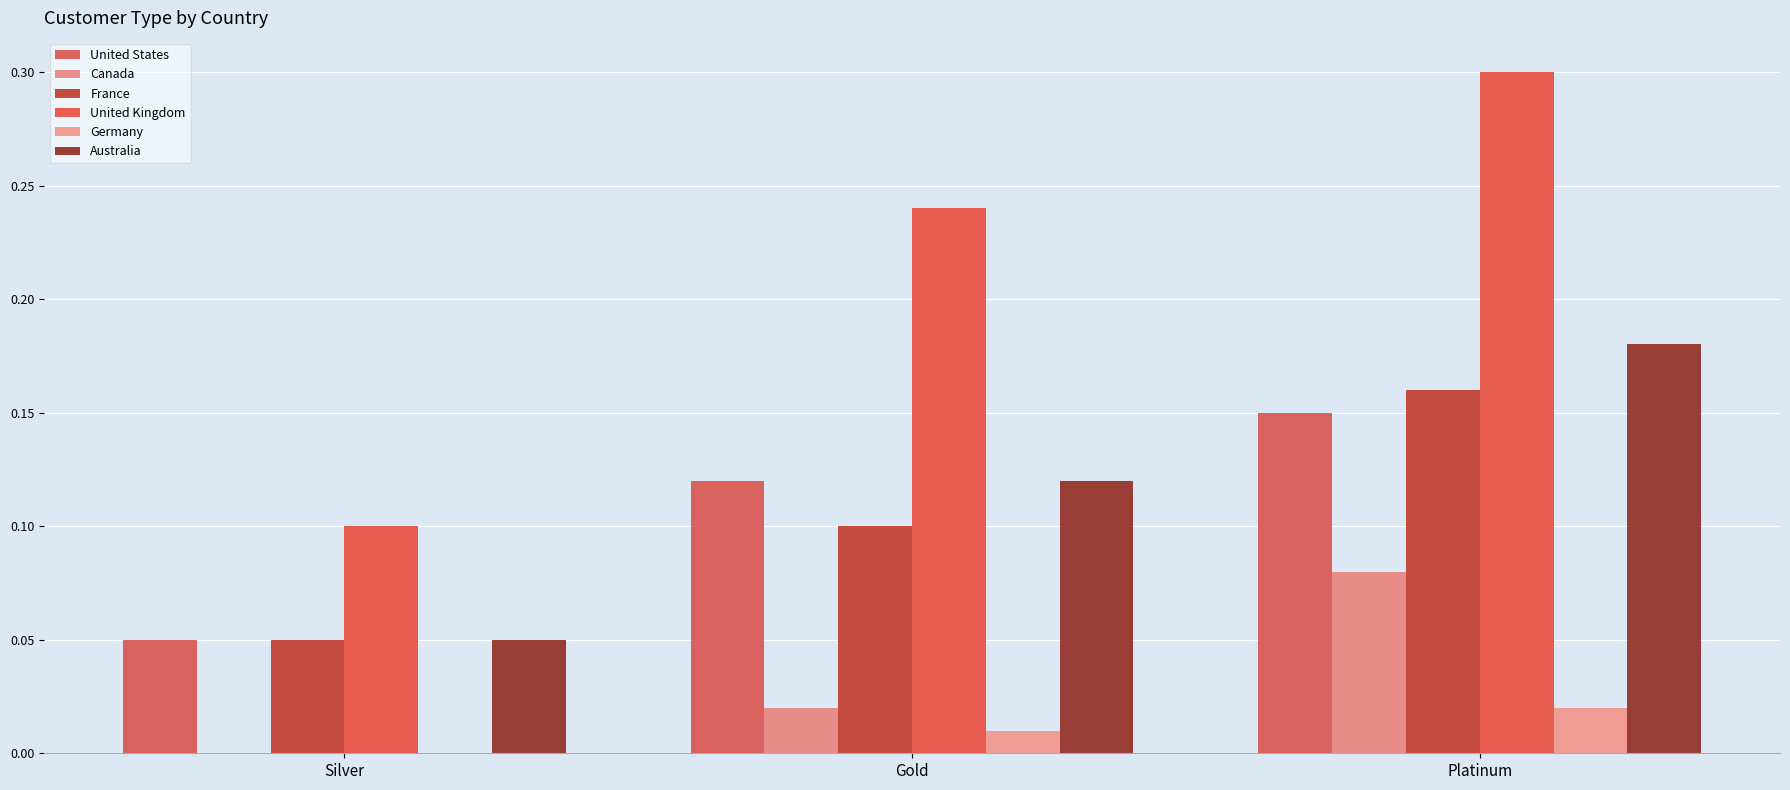

What are all the series names shown in the legend?

United States, Canada, France, United Kingdom, Germany, Australia